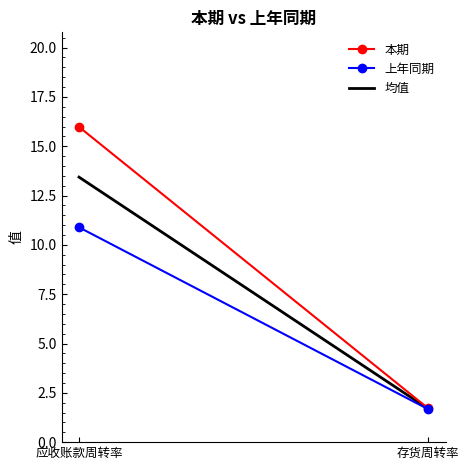

Is it true that 均值 equals 1.7 at 存货周转率?

True